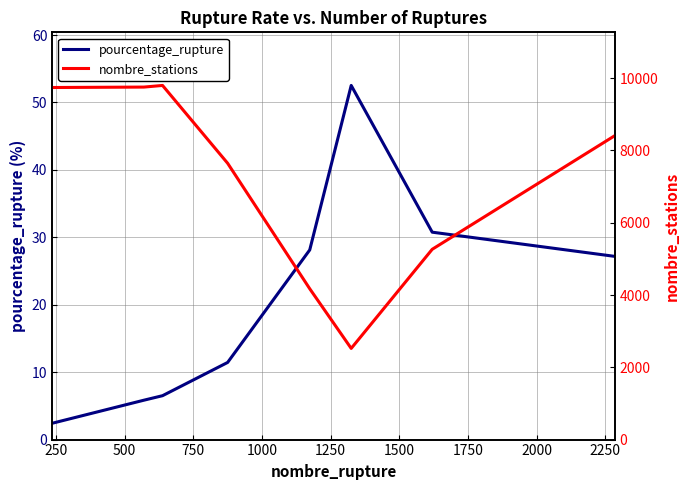

Reading right to left, what are all the values shown in this chart?

pourcentage_rupture: 27.2	30.8	52.5	28.1	11.4	6.5	5.8	2.4
nombre_stations: 8411.0	5266.0	2523.0	4174.0	7647.0	9800.0	9755.0	9743.0